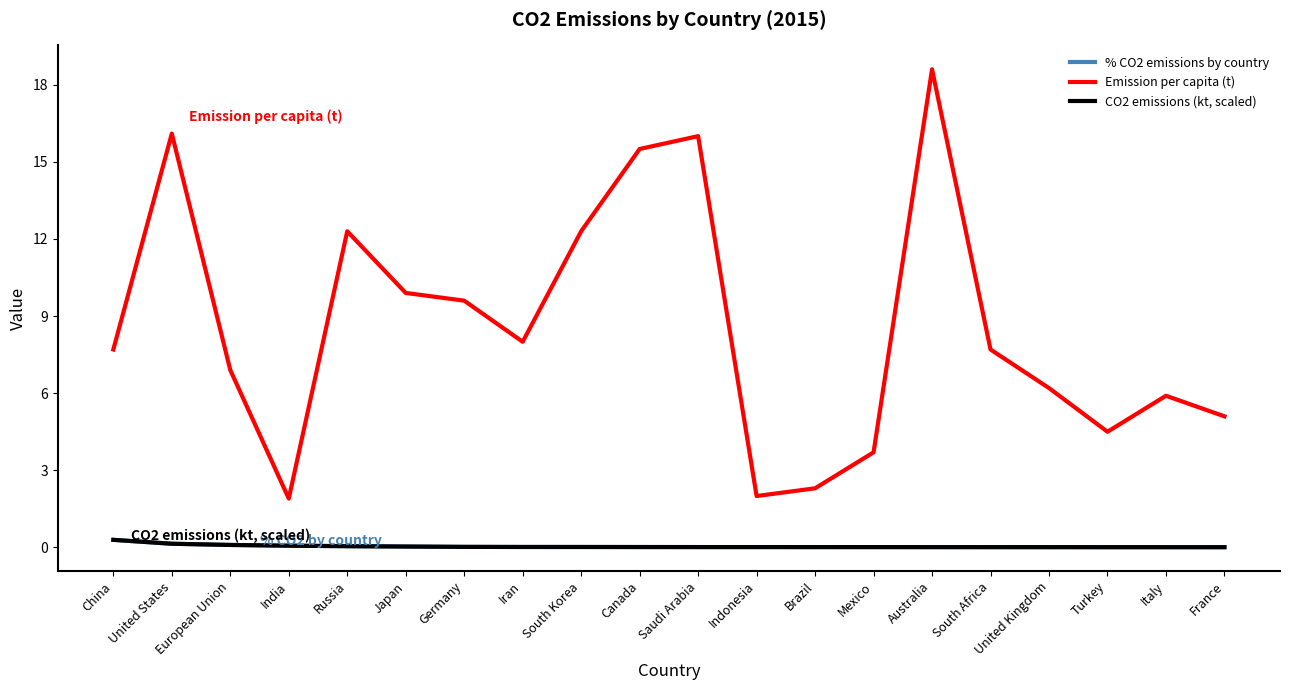

What is the greatest value displayed?

18.6